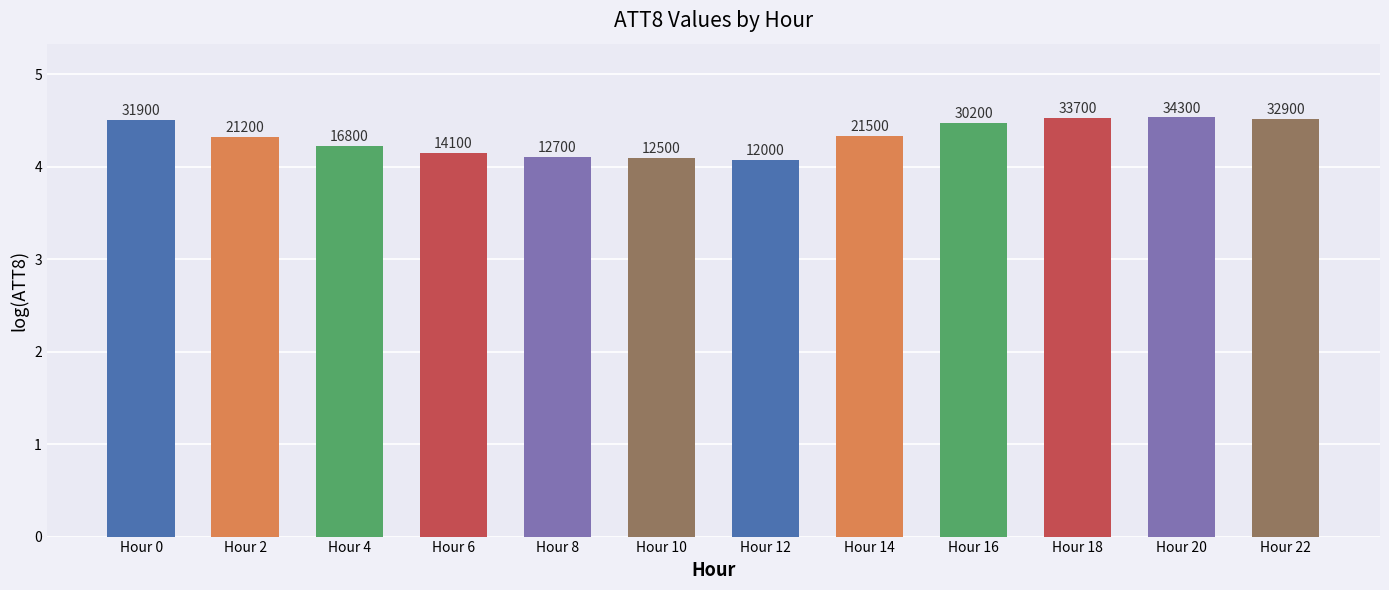

How many bars are there in total?

12